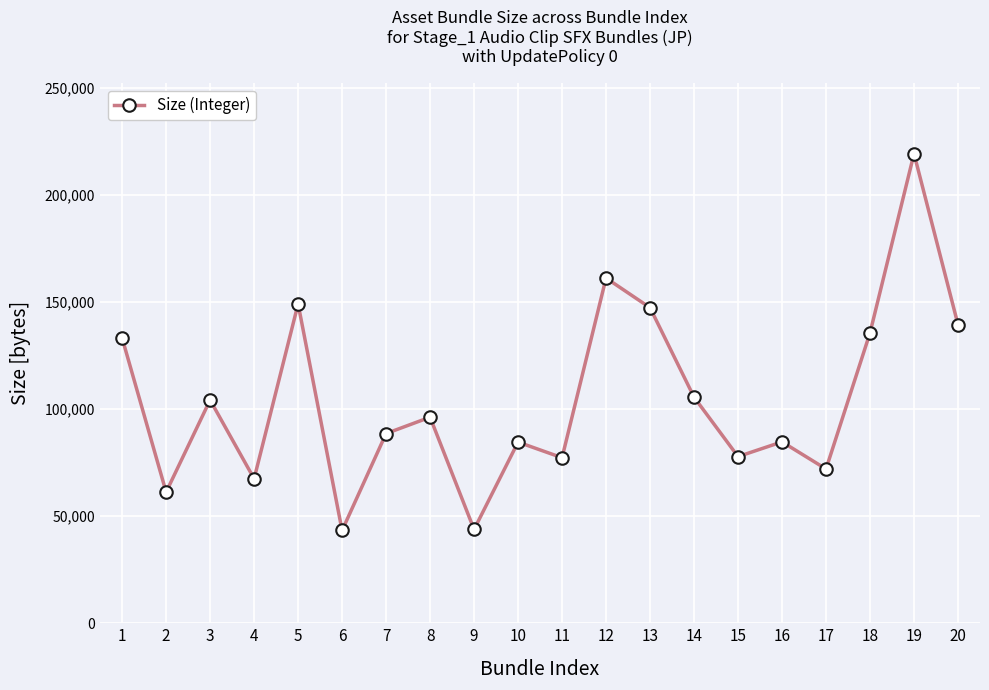

What is the difference between the maximum and minimum values?

175833